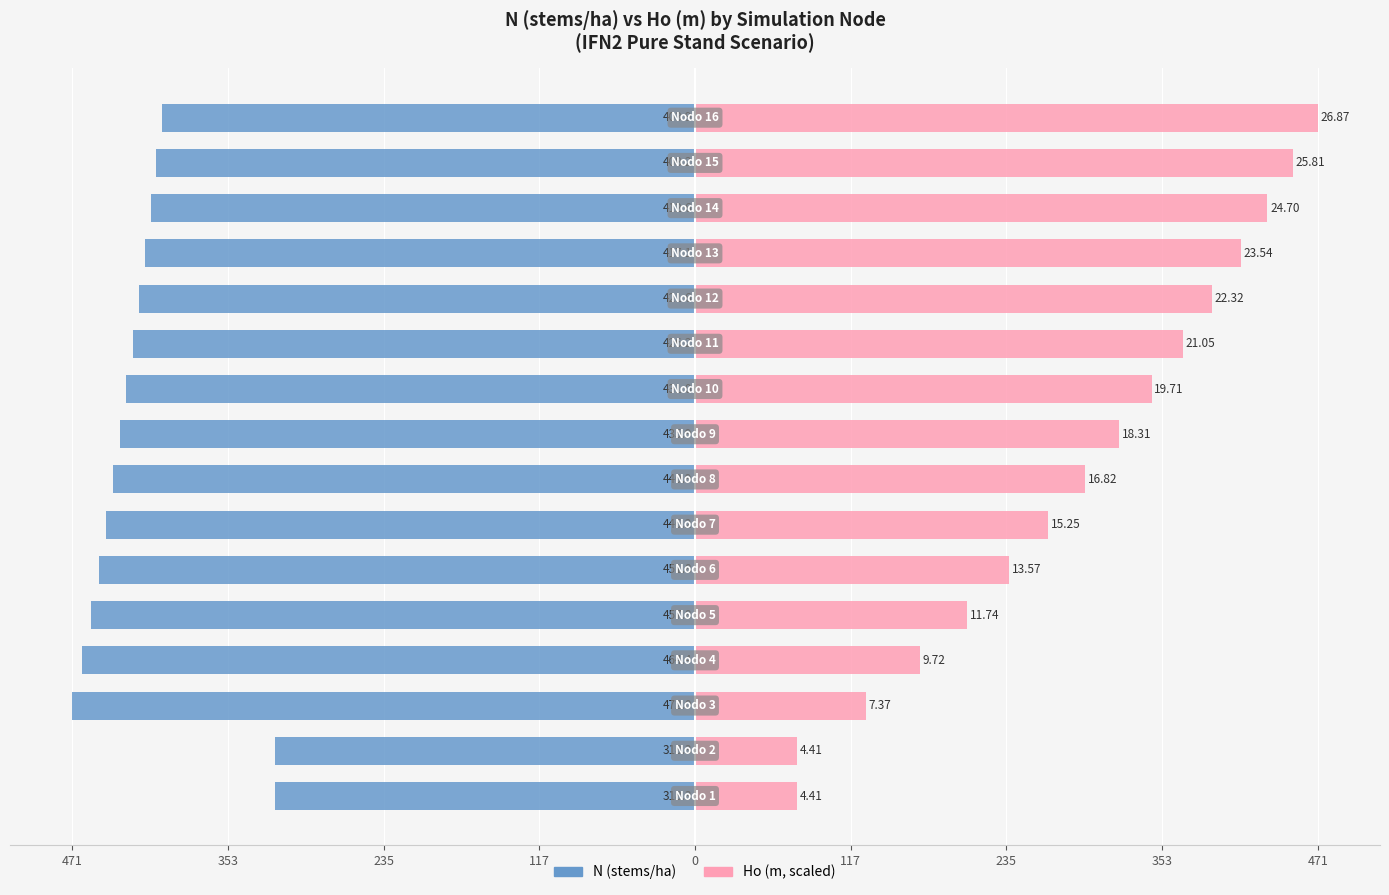

Which series changed the most between 353 and 471?

Ho (m)